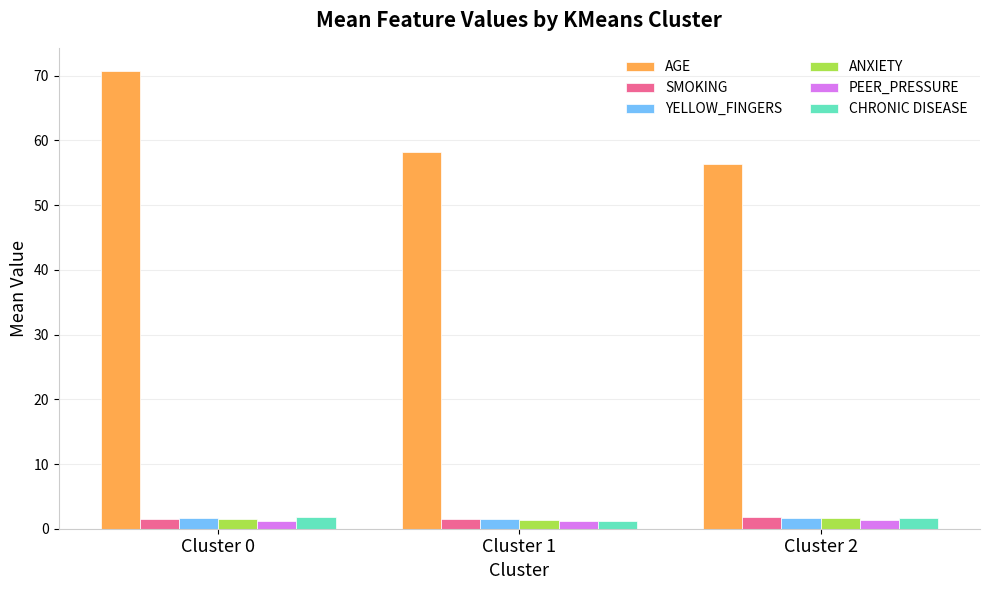

What are all the series names shown in the legend?

AGE, SMOKING, YELLOW_FINGERS, ANXIETY, PEER_PRESSURE, CHRONIC DISEASE